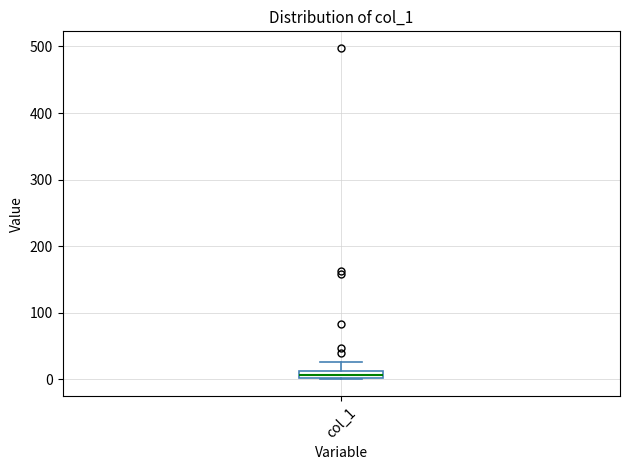

Where is the lower edge of the box for col_1 on the y-axis? The values are not printed on the chart, so give them approximately, as read against the axis.

0